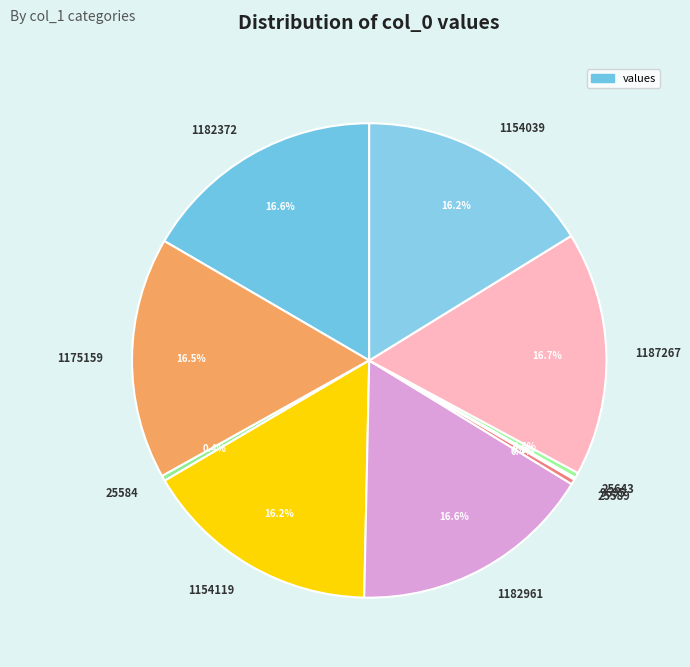

What portion of the pie excludes 25584?

99.6%